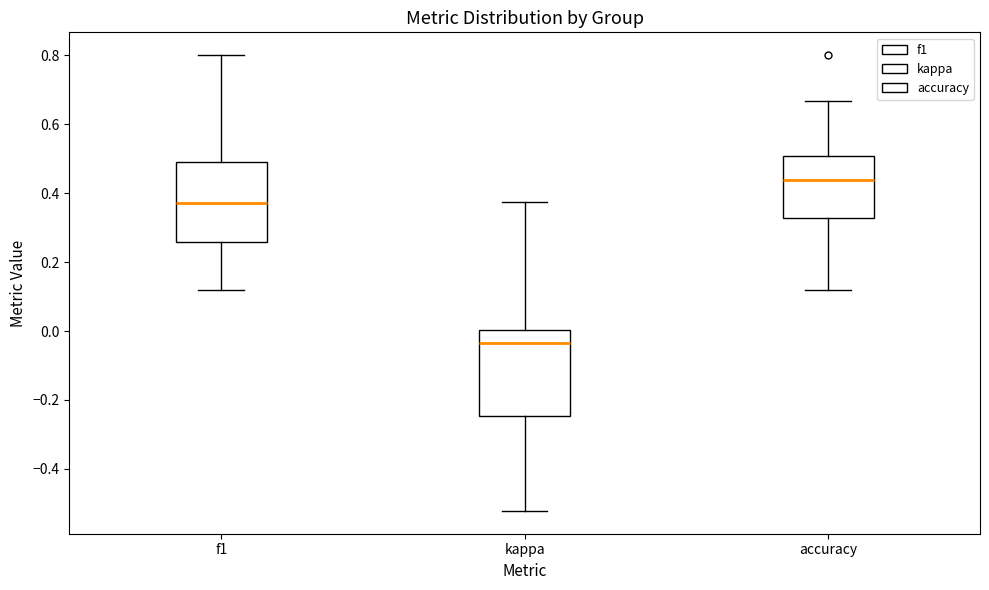

Which box's median line is the highest?

accuracy